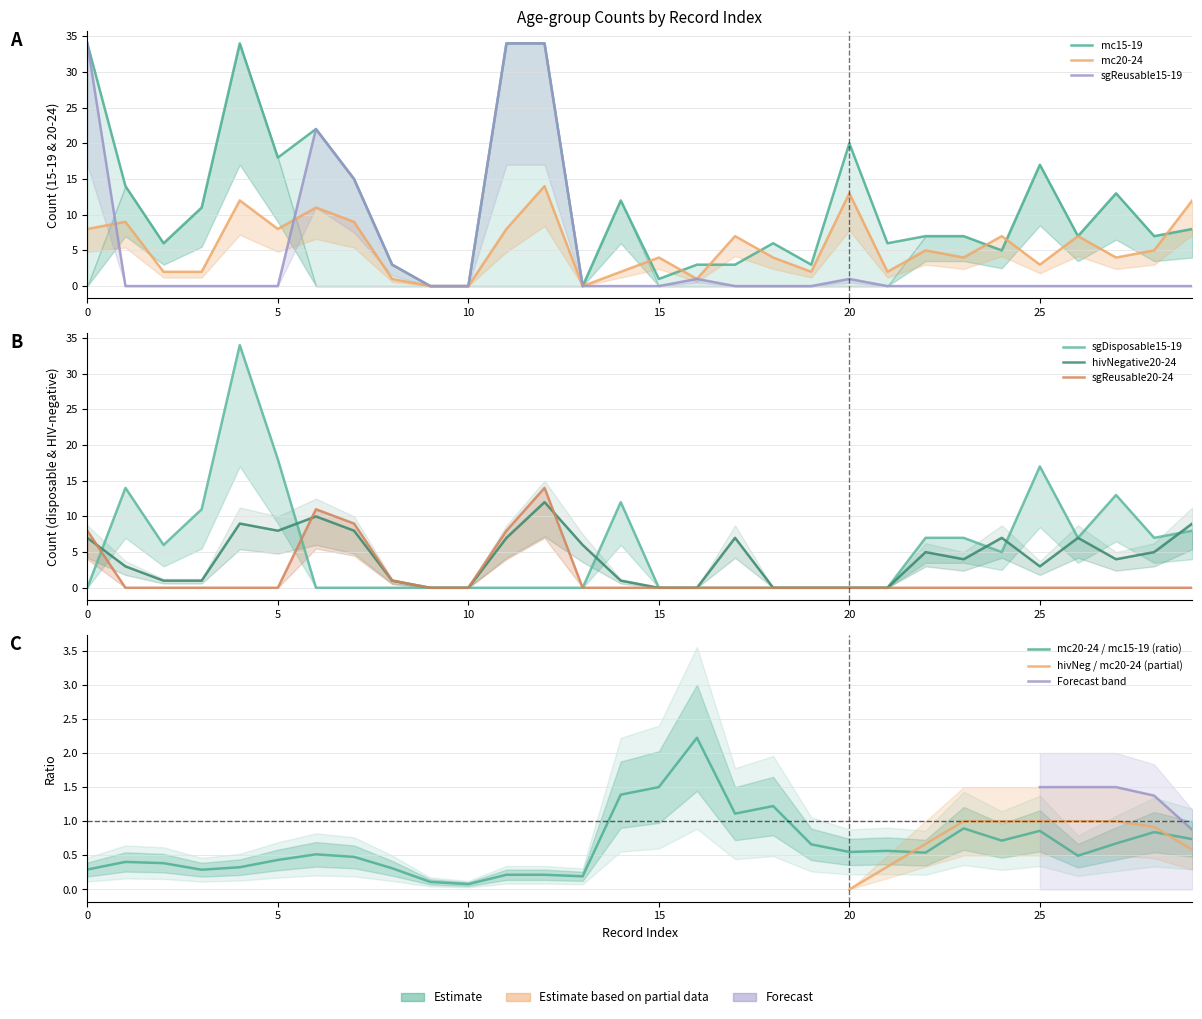

True or false: sgDisposable15-19 and hivNegative20-24 intersect in this chart.

True